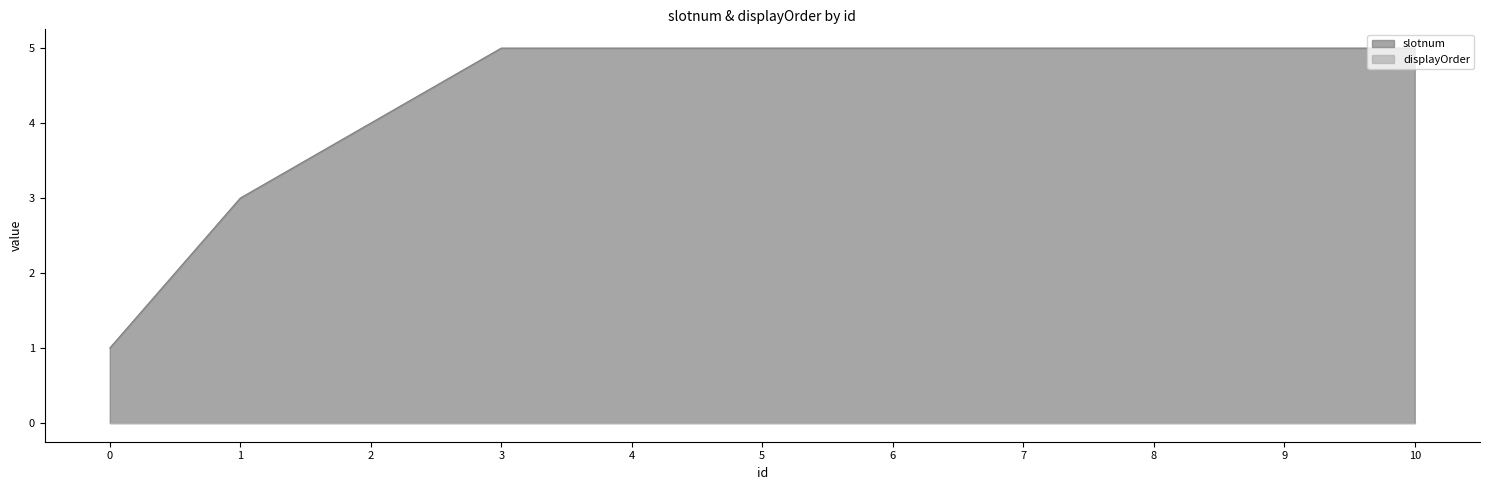

Rank the categories by value from highest to lowest.

3, 4, 5, 6, 7, 8, 9, 10, 2, 1, 0